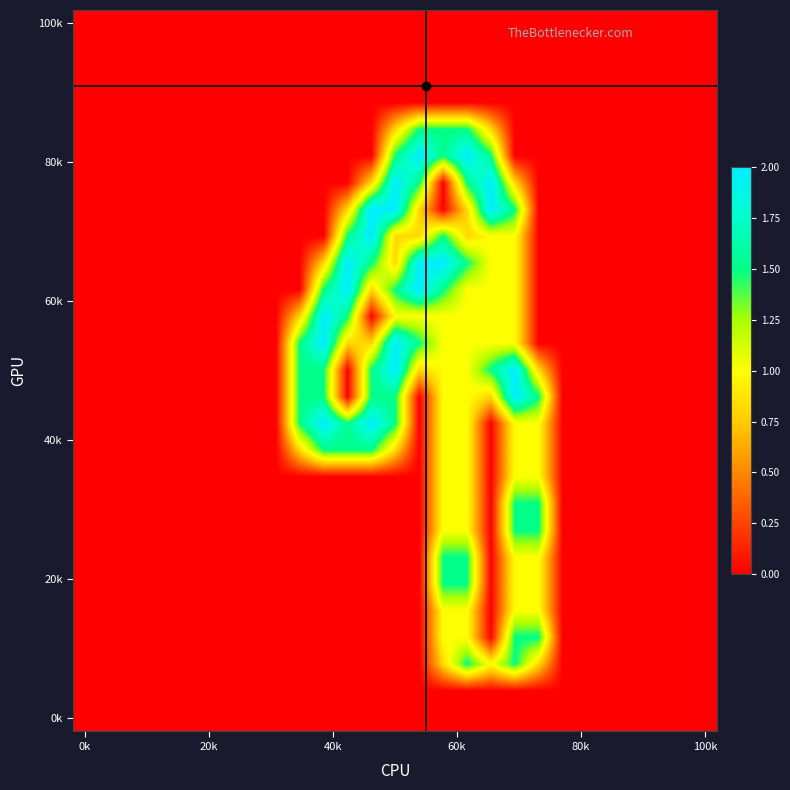

How many series are shown in this chart?

27